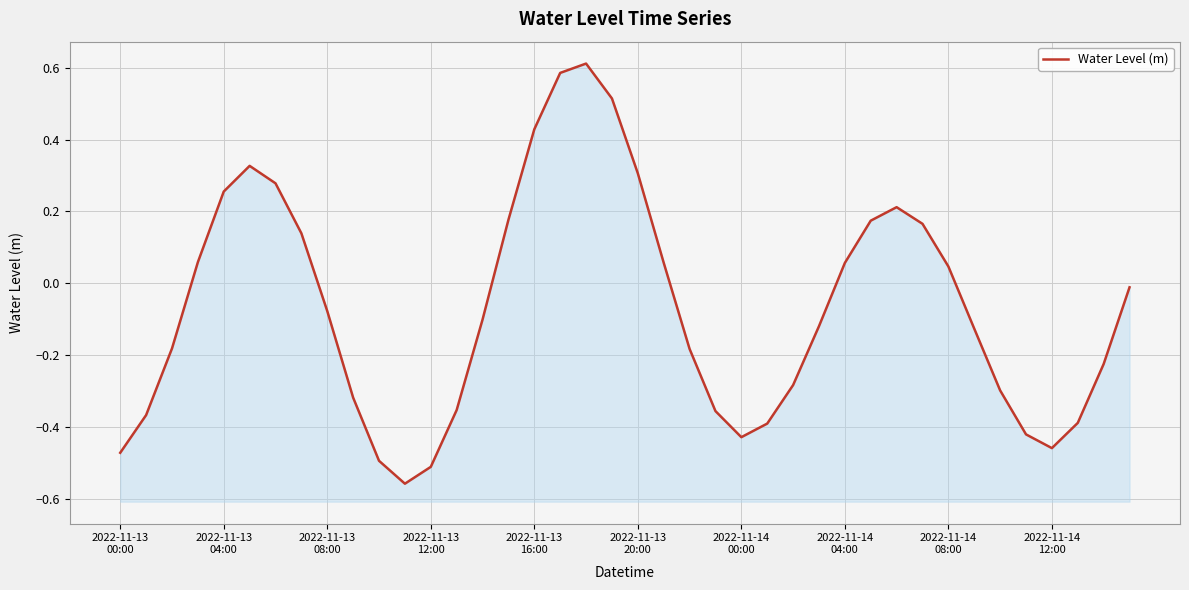

How many interior local valleys (lower than both neighbors) does the data have?

3